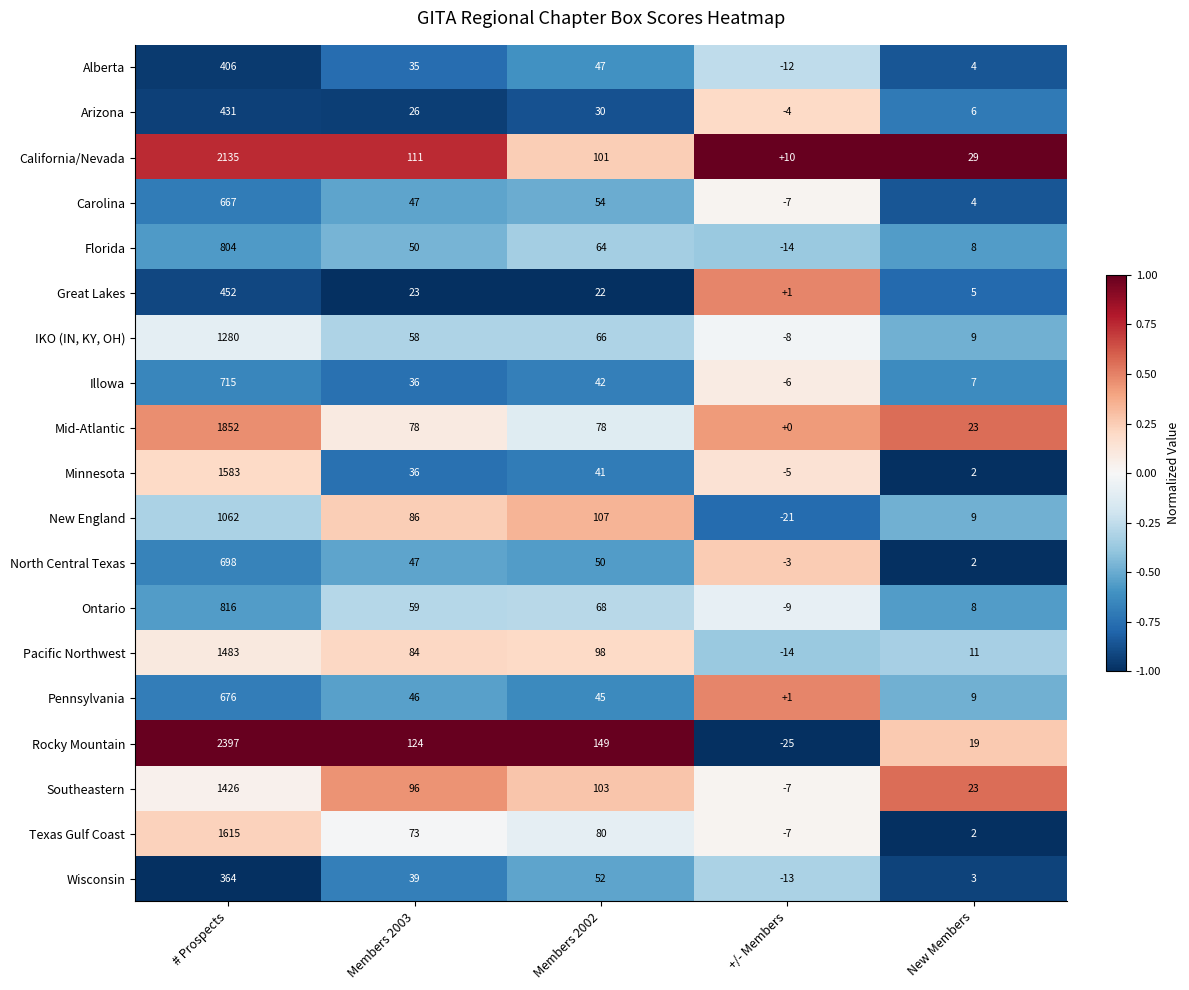

How many negative values does the New England series have?

1